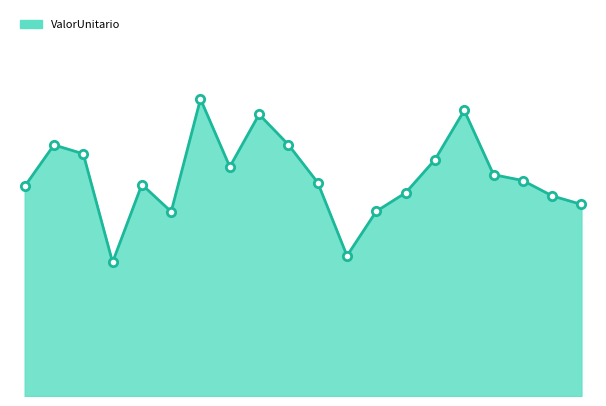

How many lines are shown in the chart?

1